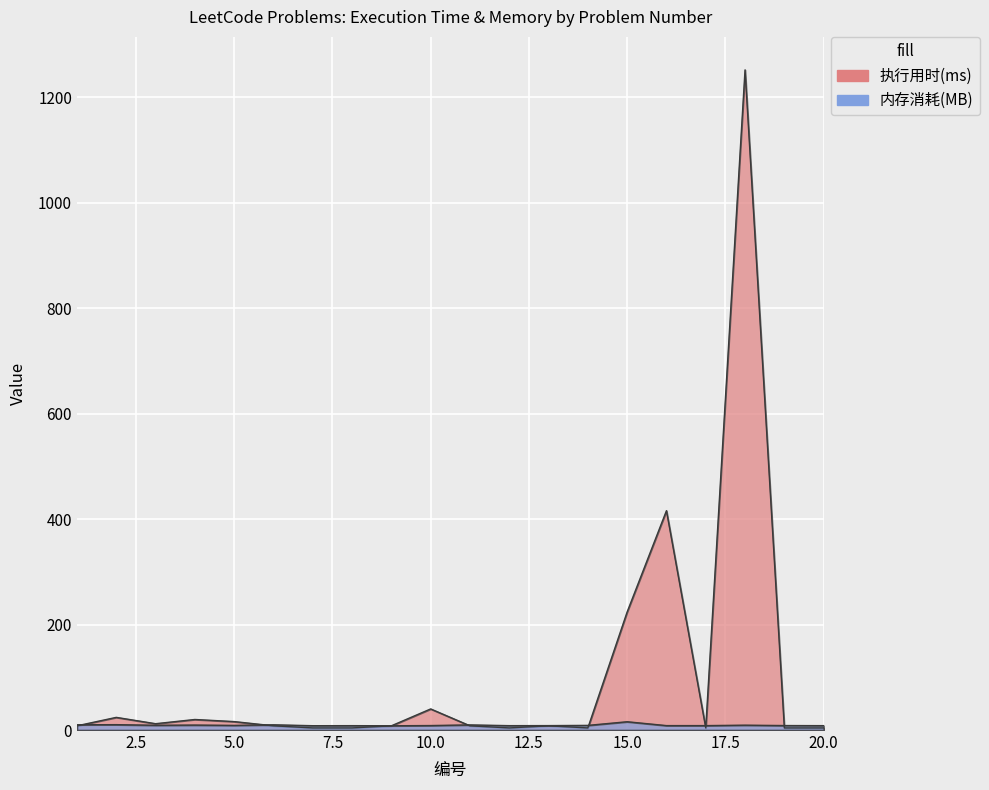

At which category is the sum across all series the highest?

18